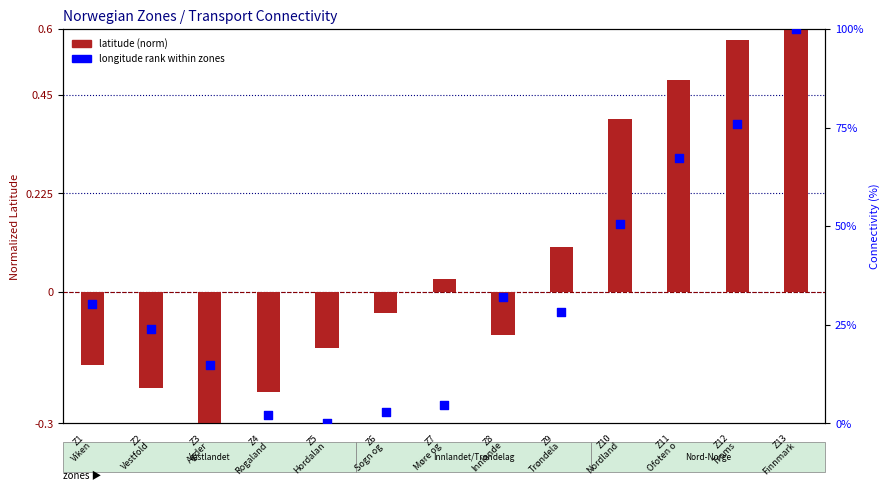

At how many categories does at least one series exceed 41?

4